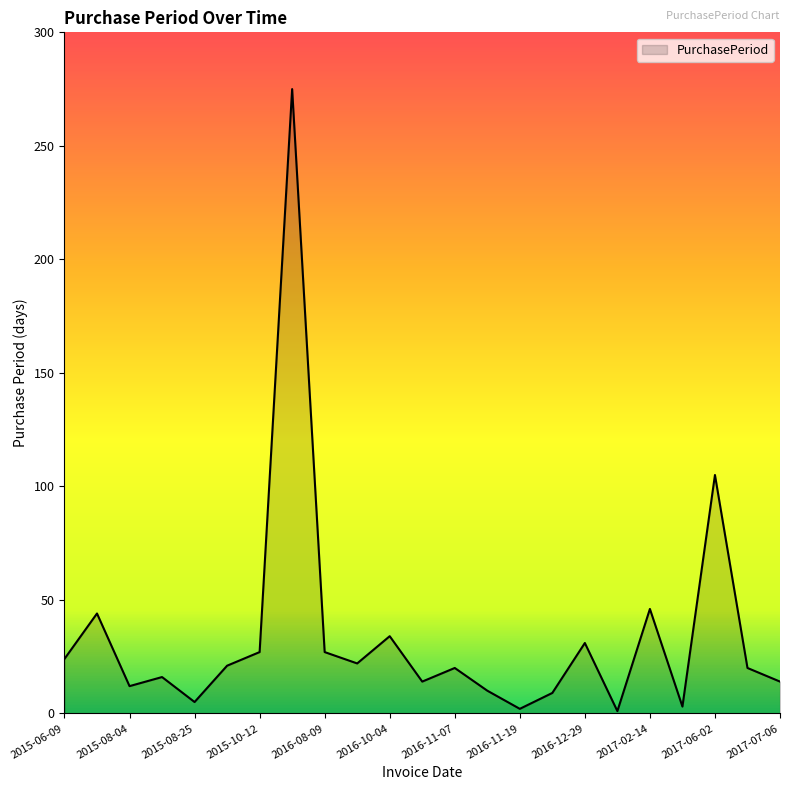

What is the sum of all values?

782